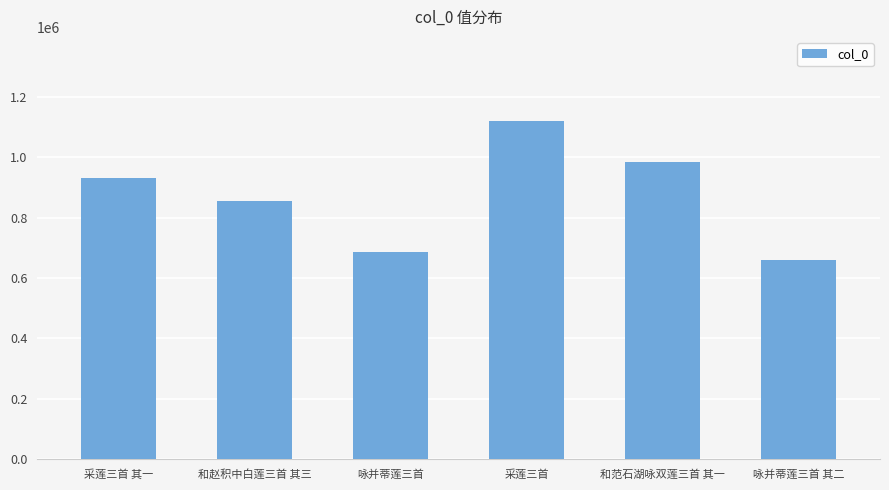

True or false: the data shows 1118245 at 采莲三首.

True